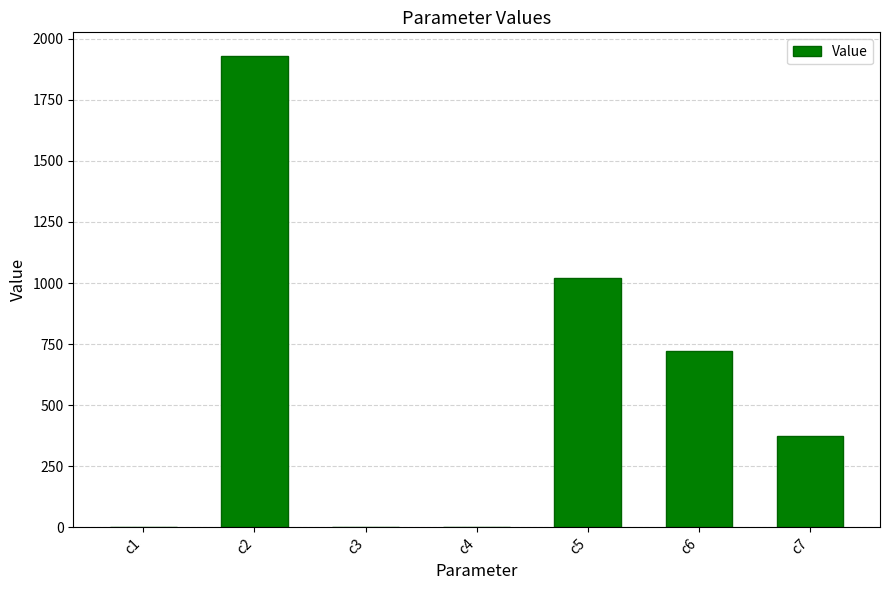

Which has a higher value, c5 or c4?

c5